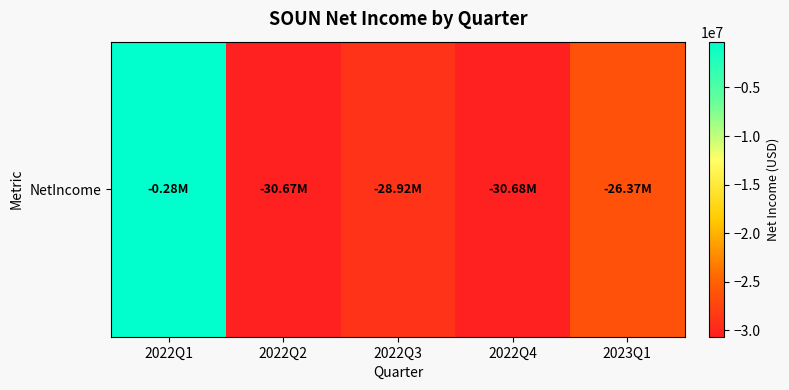

How many series are shown in this chart?

1